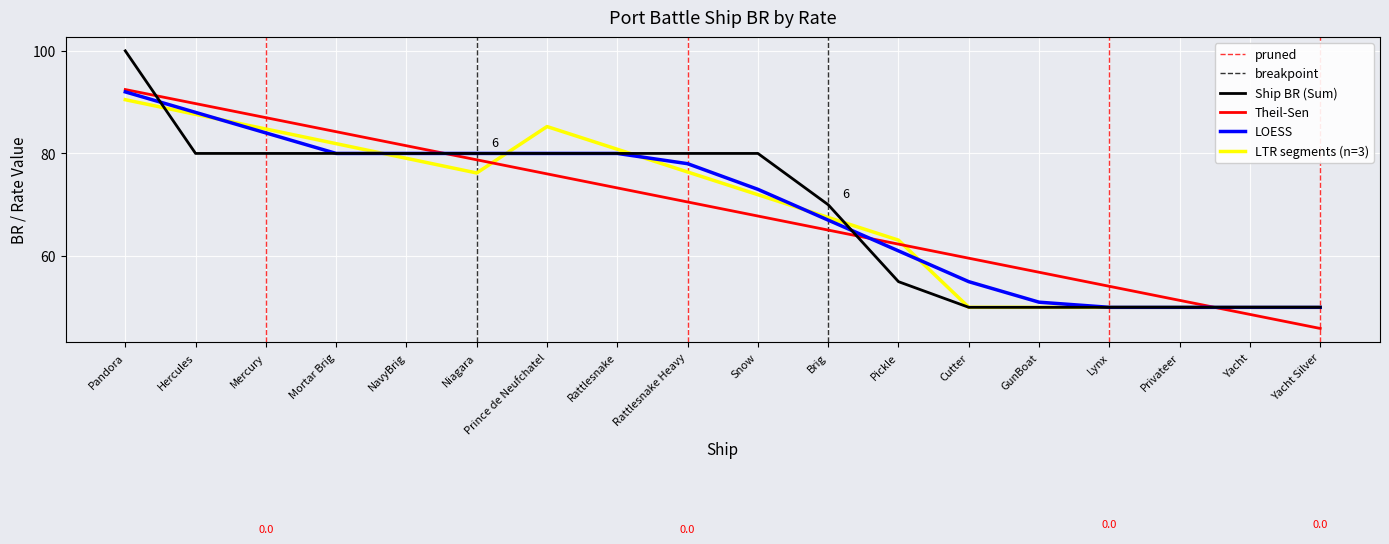

At which label is the value closest to 75?

Hercules